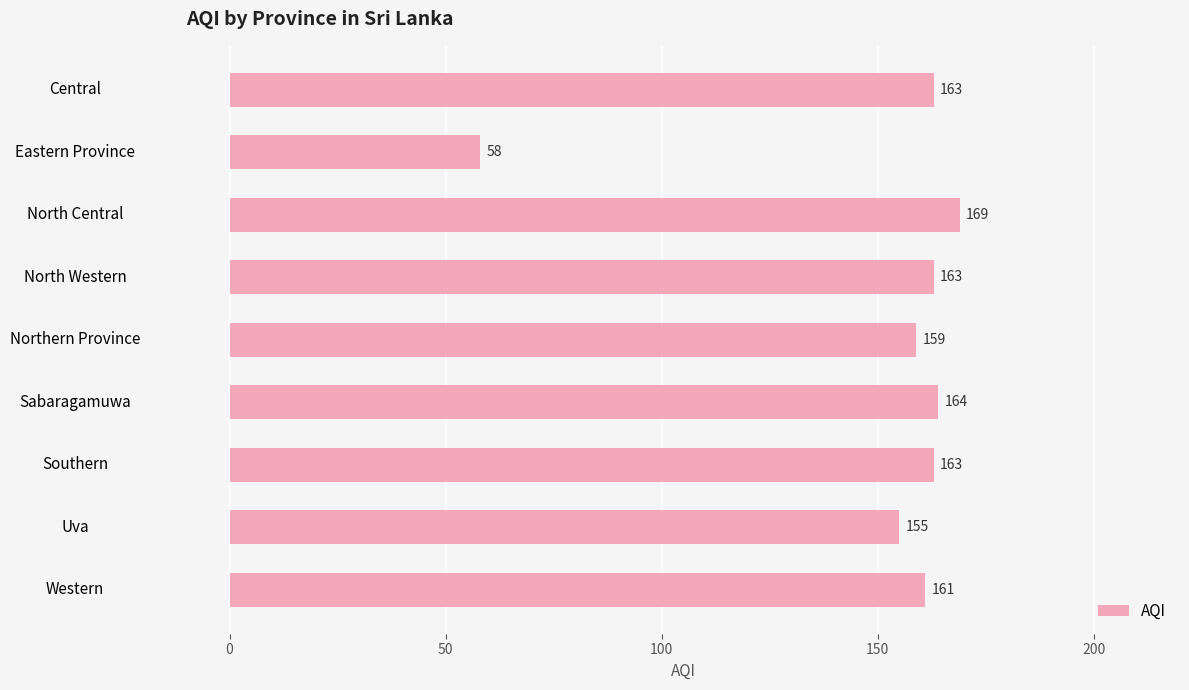

What is the average value?

151